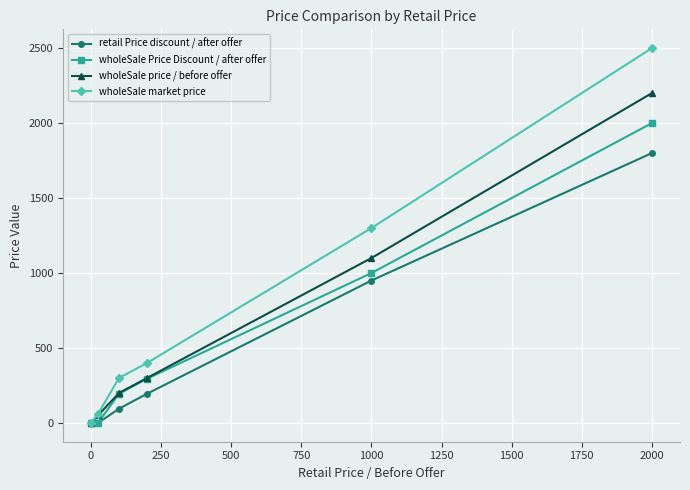

List the series in order of their overall mean, highest first.

wholeSale market price, wholeSale price / before offer, wholeSale Price Discount / after offer, retail Price discount / after offer